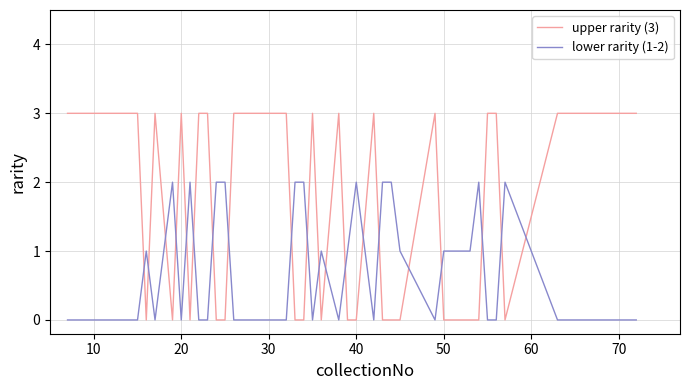

Which series has the largest total across all categories?

upper rarity (3)